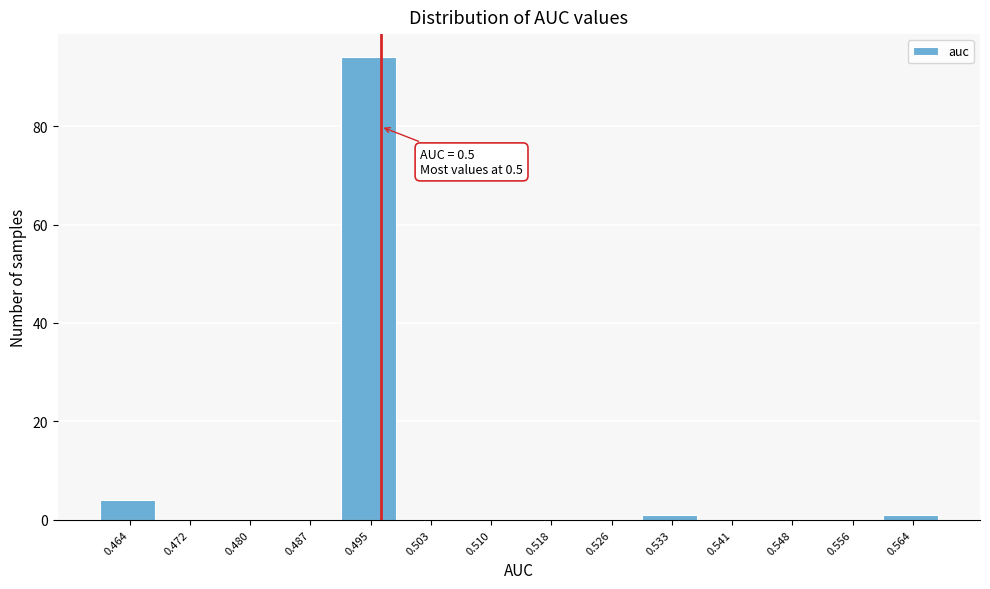

Reading right to left, what are all the values shown in this chart?

0.564=1	0.556=0	0.548=0	0.541=0	0.533=1	0.526=0	0.518=0	0.510=0	0.503=0	0.495=94	0.487=0	0.480=0	0.472=0	0.464=4